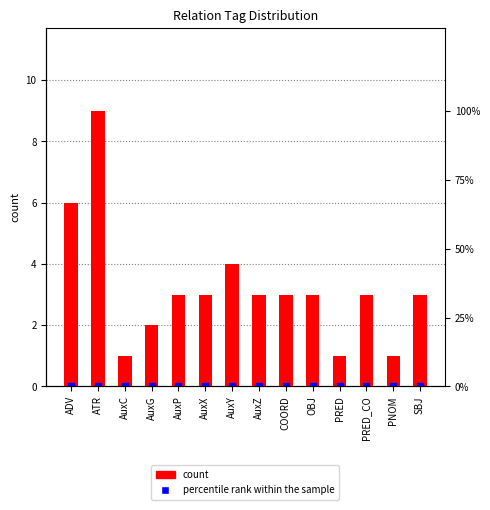

What is the total value across all series at COORD?

3